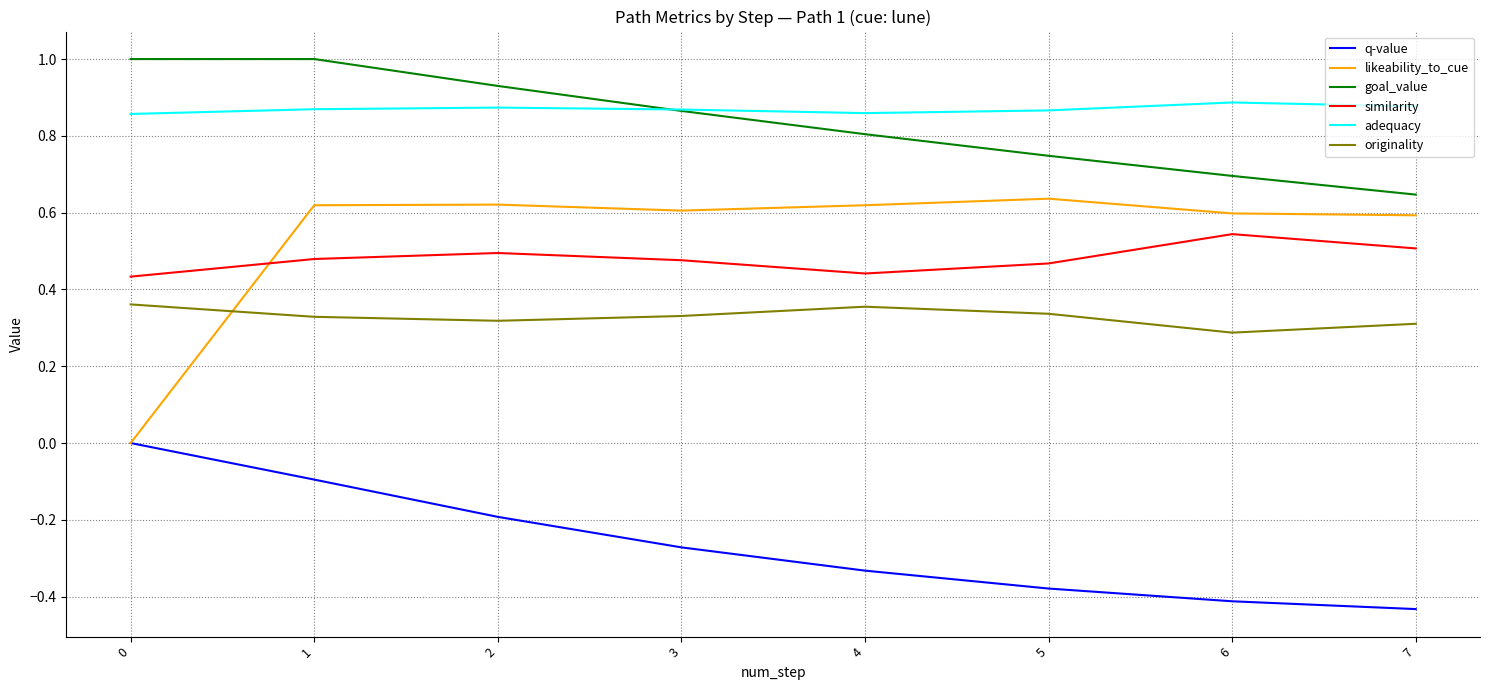

True or false: likeability_to_cue and goal_value cross at least once.

False